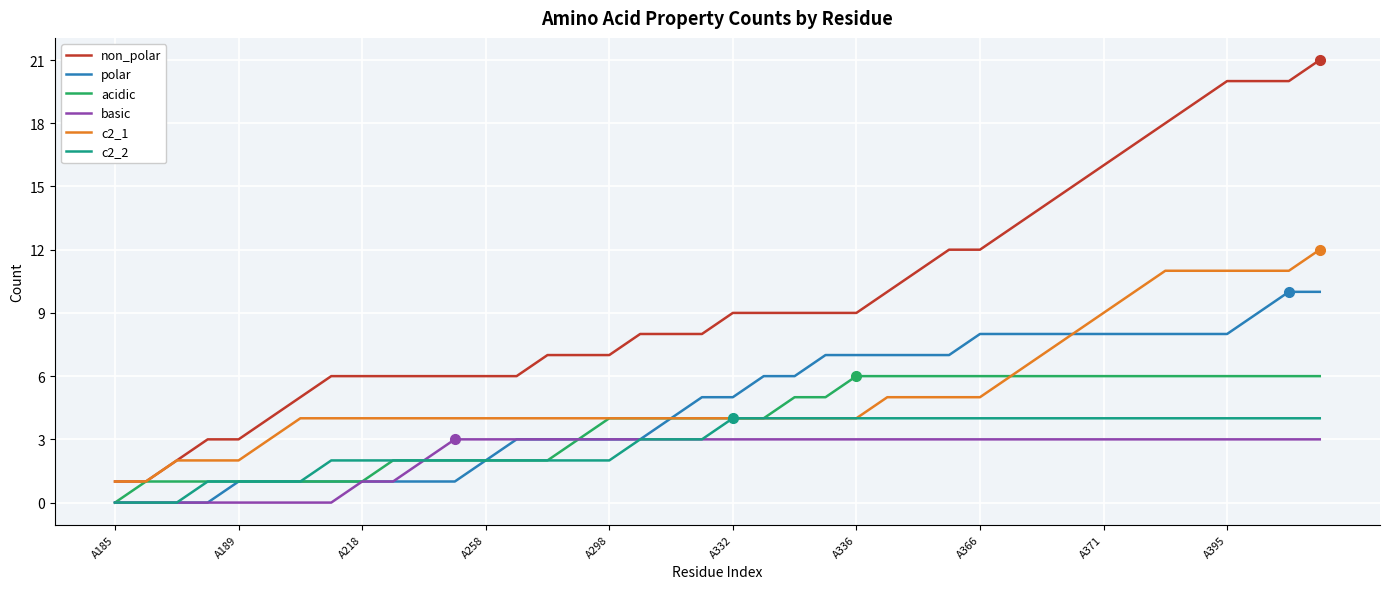

Is this an area chart (filled region under the line)?

No